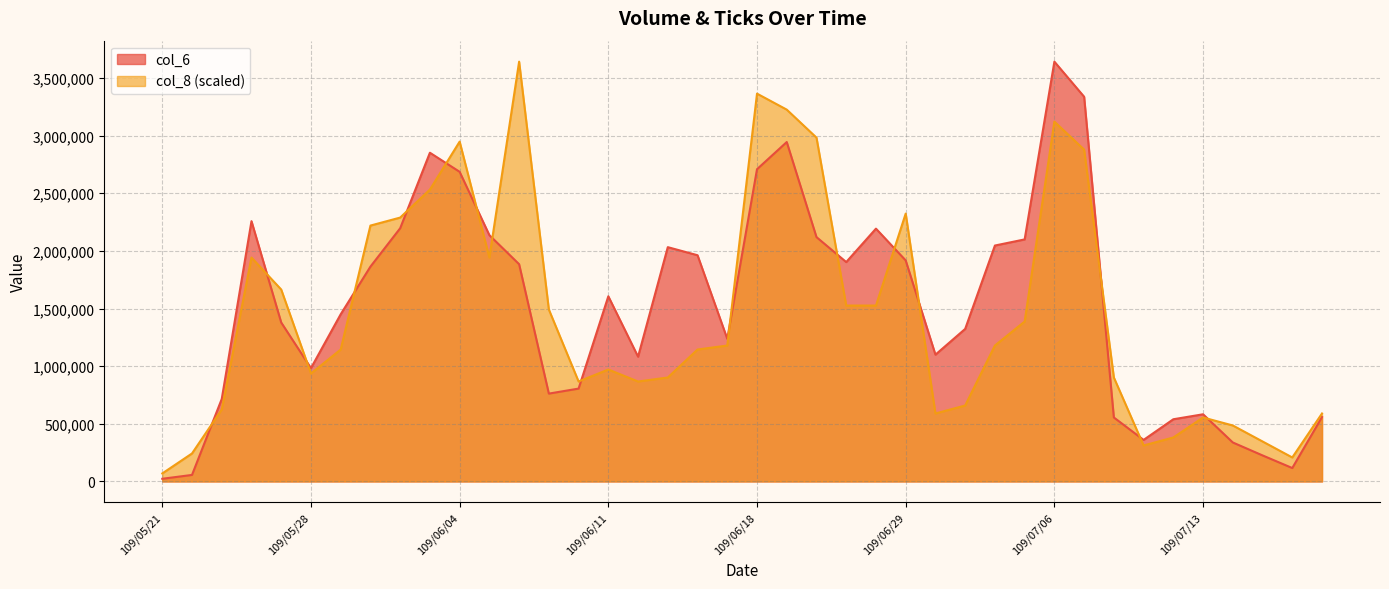

At which label does col_8 first exceed 1179103?

109/05/26